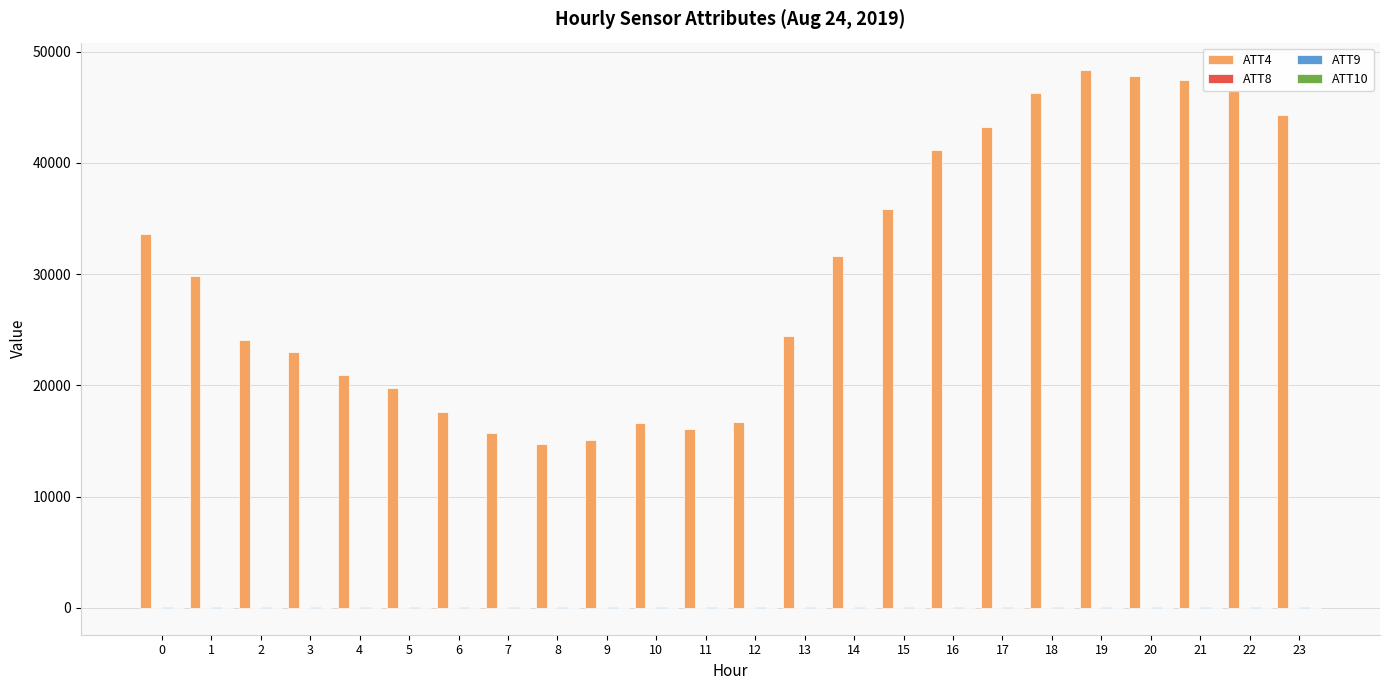

What is the maximum value shown in the chart?

48400.0